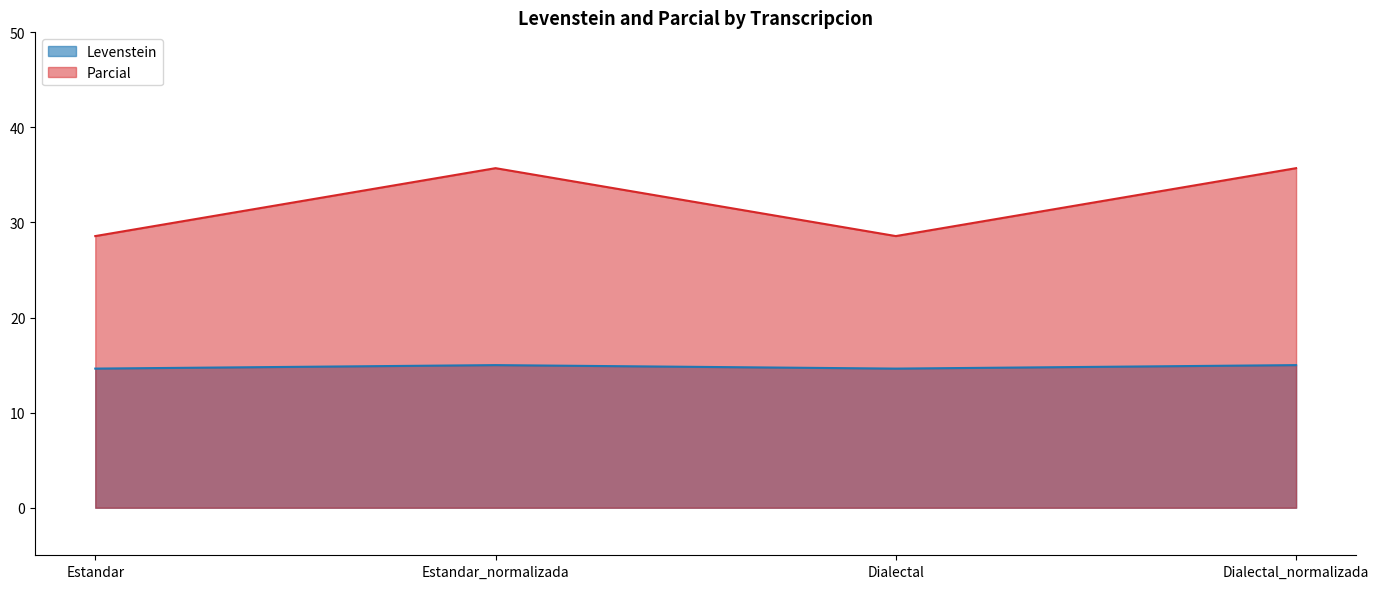

What position from the right is Dialectal_normalizada?

1